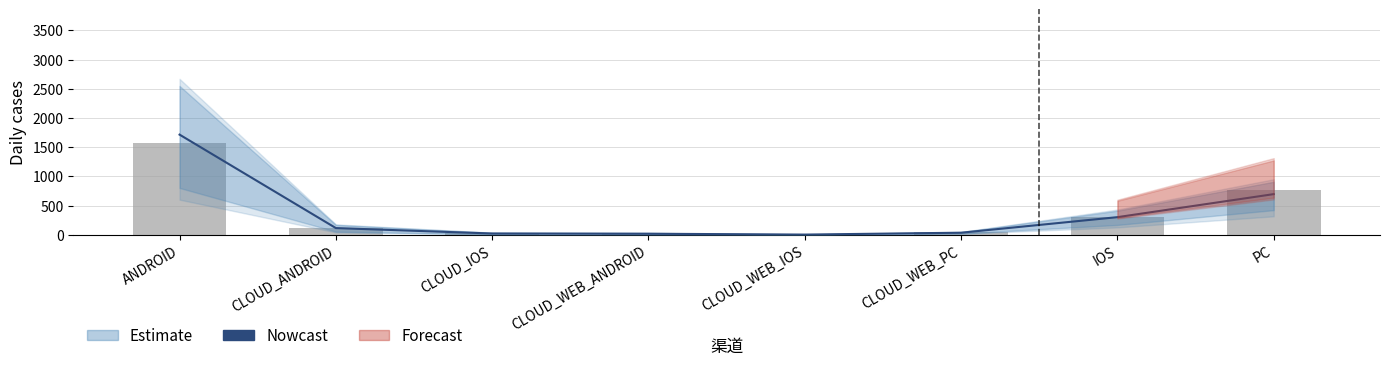

What position from the right is CLOUD_WEB_ANDROID?

5